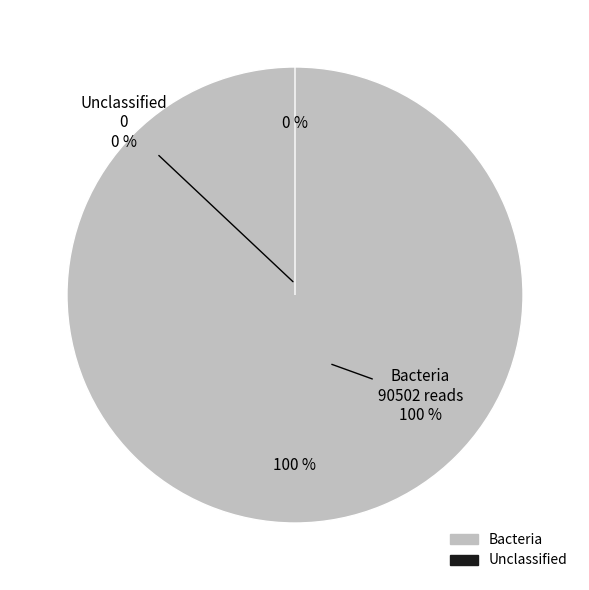

Which category has the smallest portion of the pie?

Unclassified